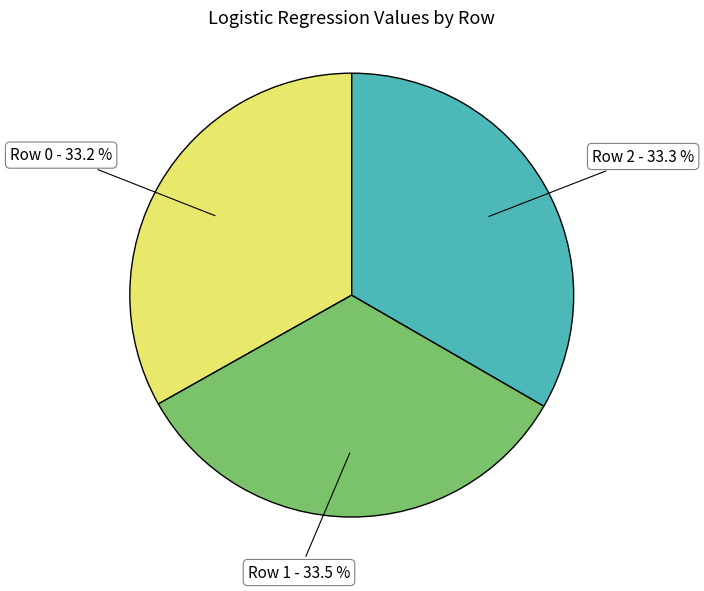

Count the number of slices in the pie.

3